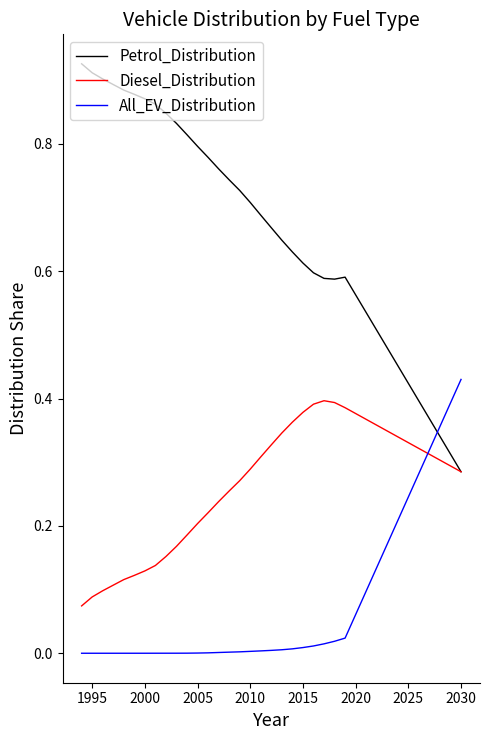

List the series in order of their overall mean, lowest first.

All_EV_Distribution, Diesel_Distribution, Petrol_Distribution